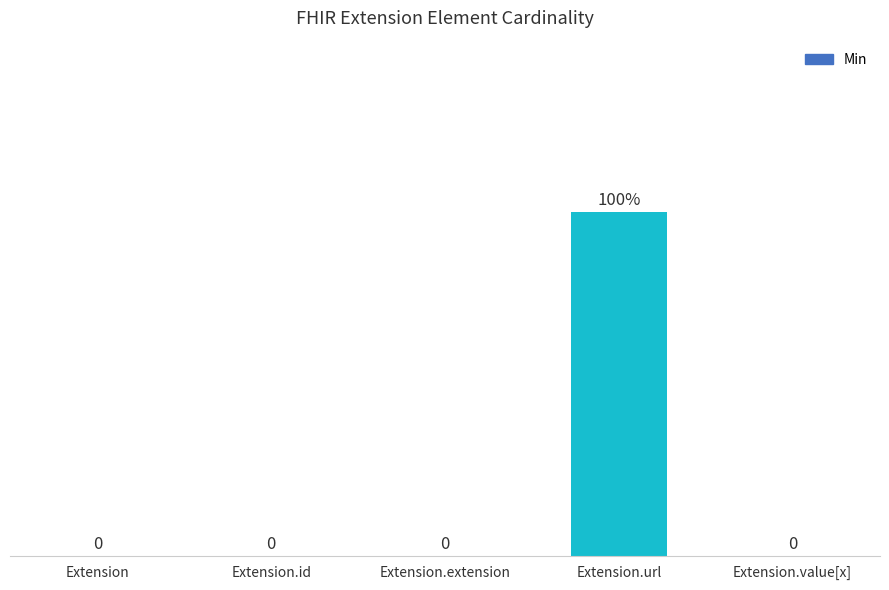

At which category does the chart reach its peak across all series?

Extension.url